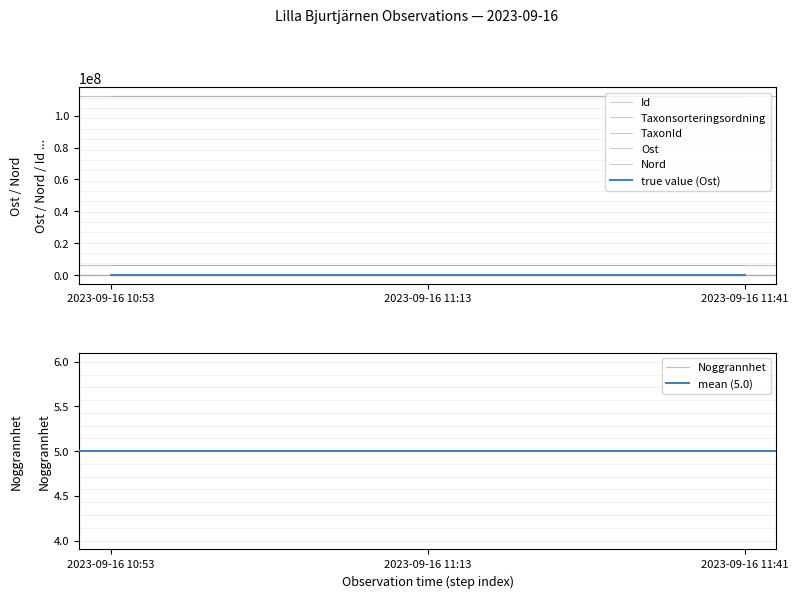

What is the minimum value for Taxonsorteringsordning?

89556